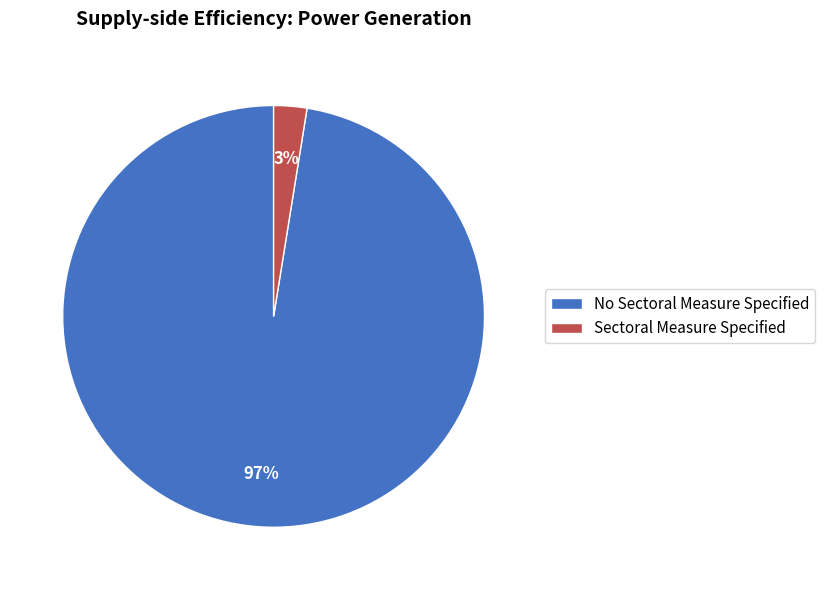

Do Sectoral Measure Specified and No Sectoral Measure Specified together represent more than half of the pie?

Yes